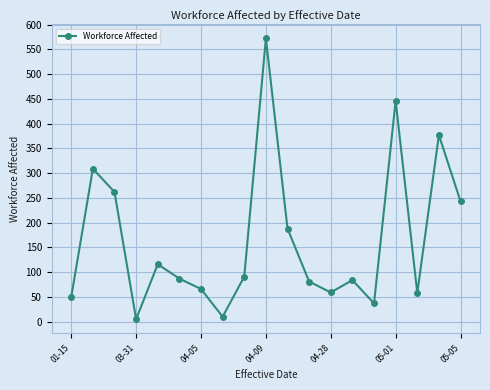

What is the difference between the maximum and minimum values?

567